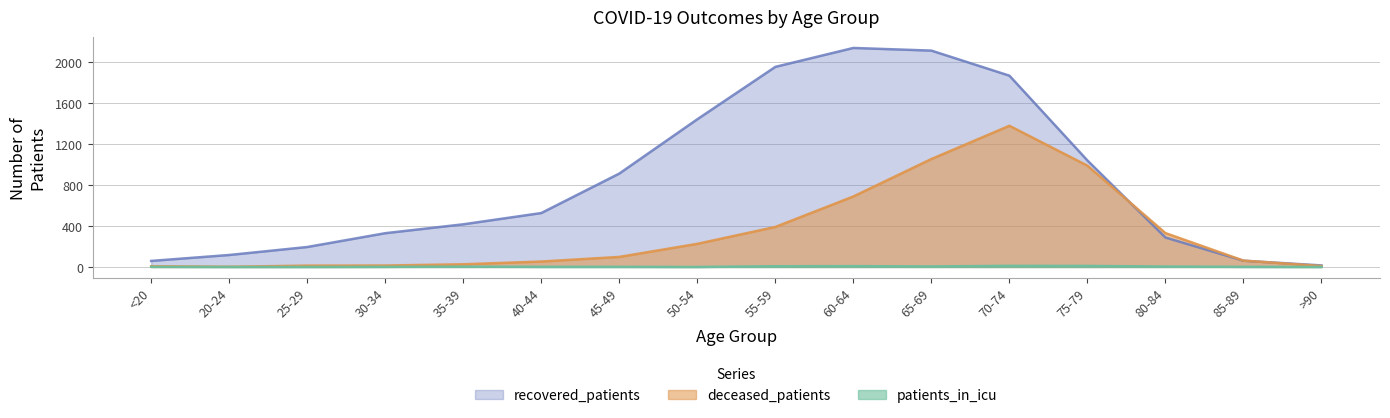

How many series are shown in this chart?

3